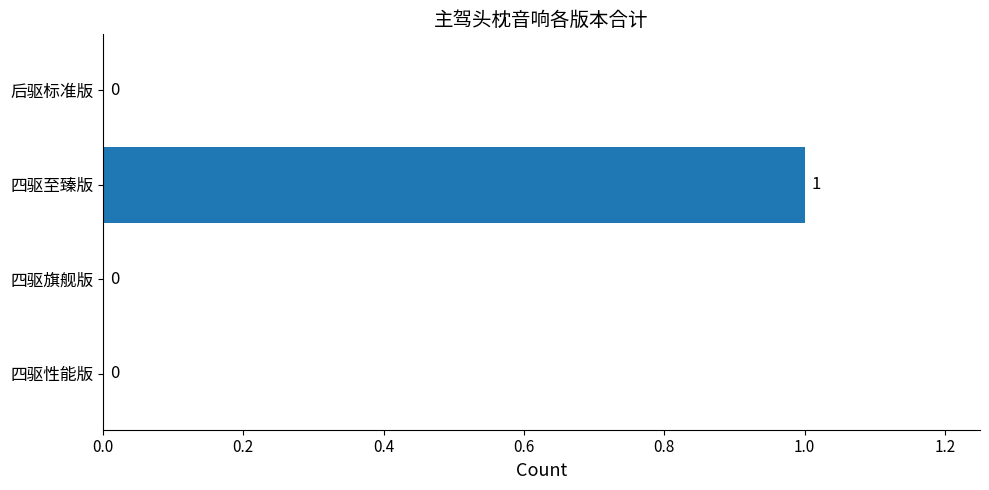

The value at 四驱至臻版 is 2. True or false?

False